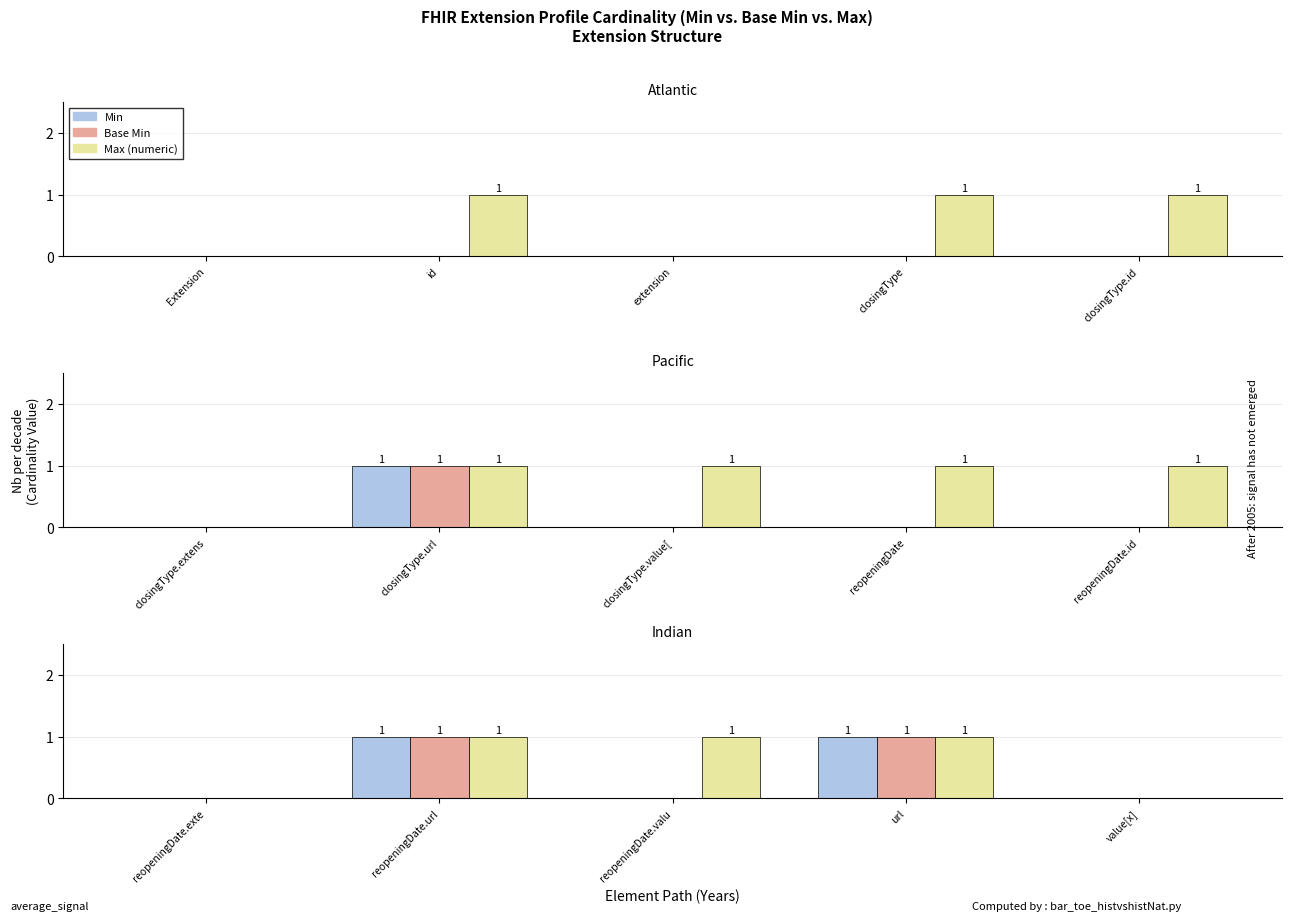

Count the Min values in the range 0 to 1.

5